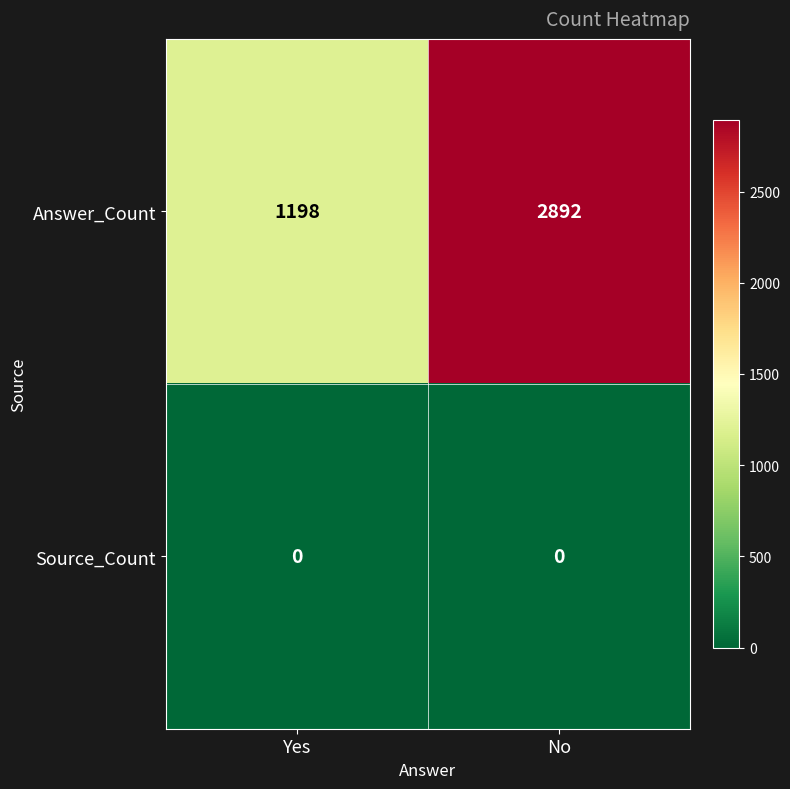

Rank the series by their maximum value, from highest to lowest.

Answer_Count, Source_Count